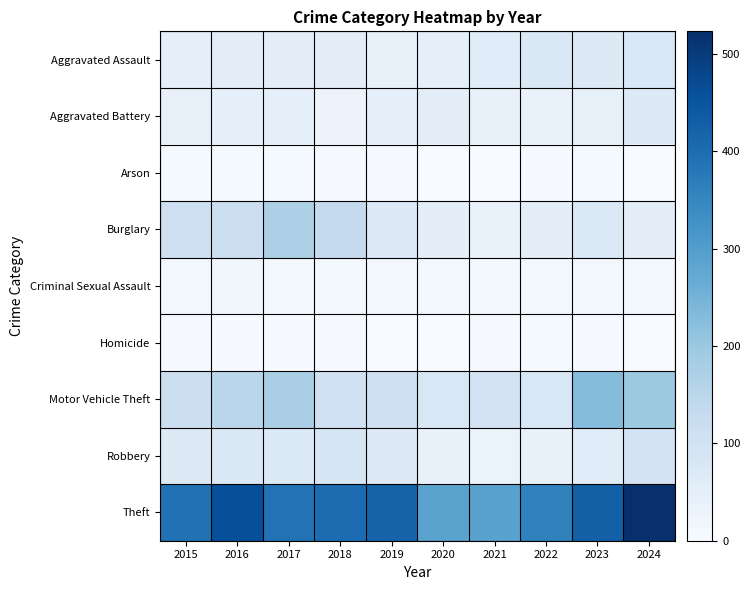

At which category does the chart reach its peak across all series?

2024